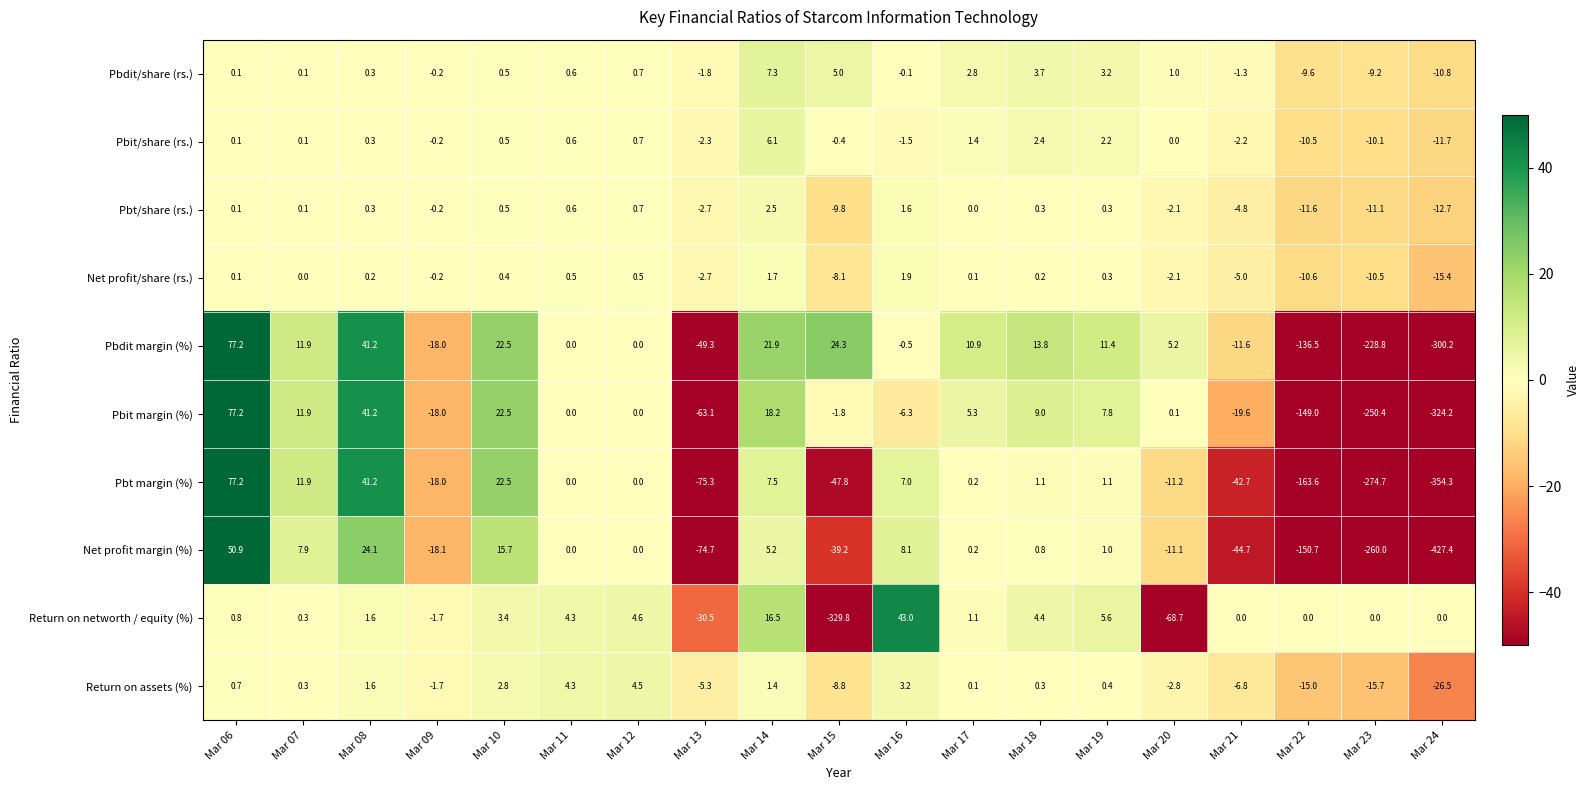

Where is Pbt margin (%) nearest to the value -138?

Mar 22